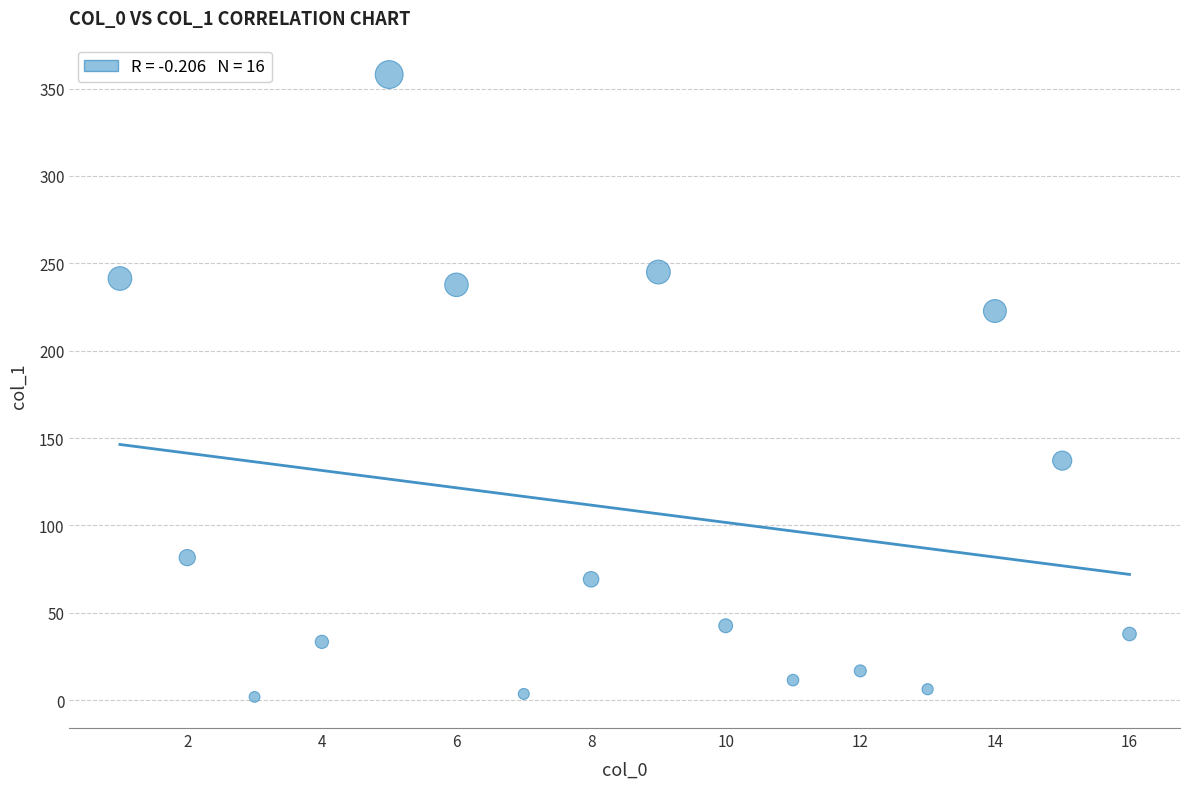

What is the range of X values (max minus min)?

15.0